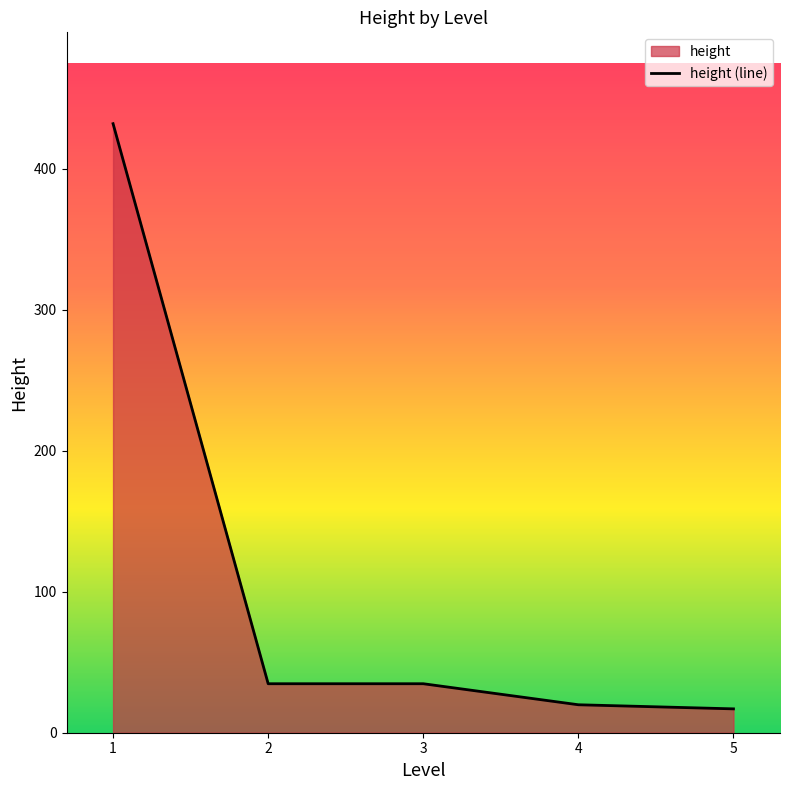

At which label does the data first exceed 34?

1